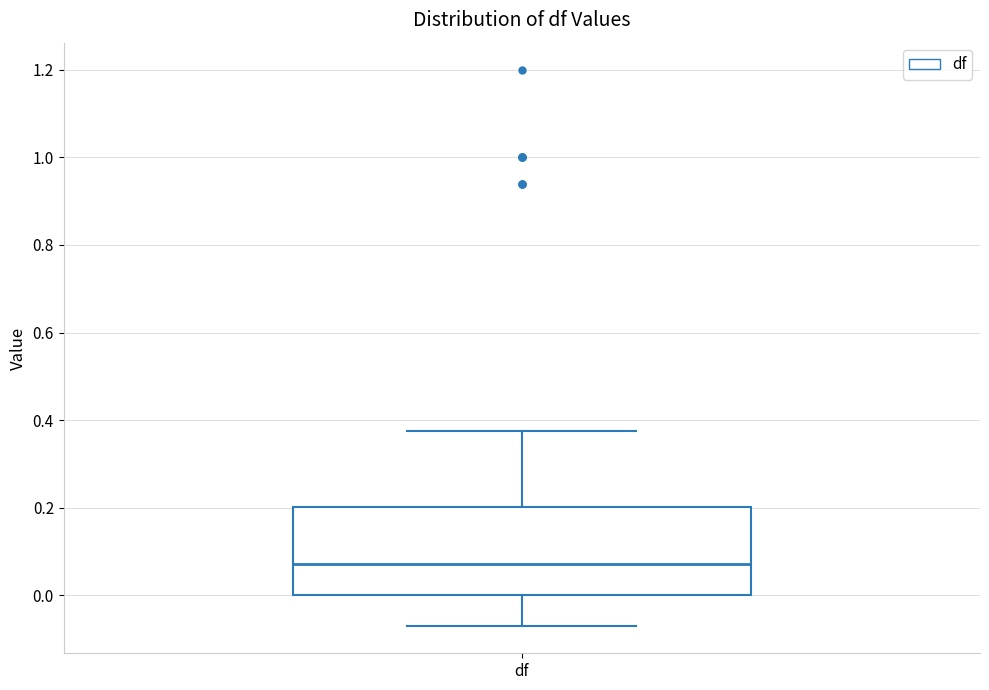

Transcribe this box plot: give where the median line is, the range the box spans, and where the two whiskers end, as read against the y-axis. The values are not printed on the chart, so give them approximately, as read against the axis.

median 0.08, box 0.00 to 0.20, whiskers -0.06 to 0.38